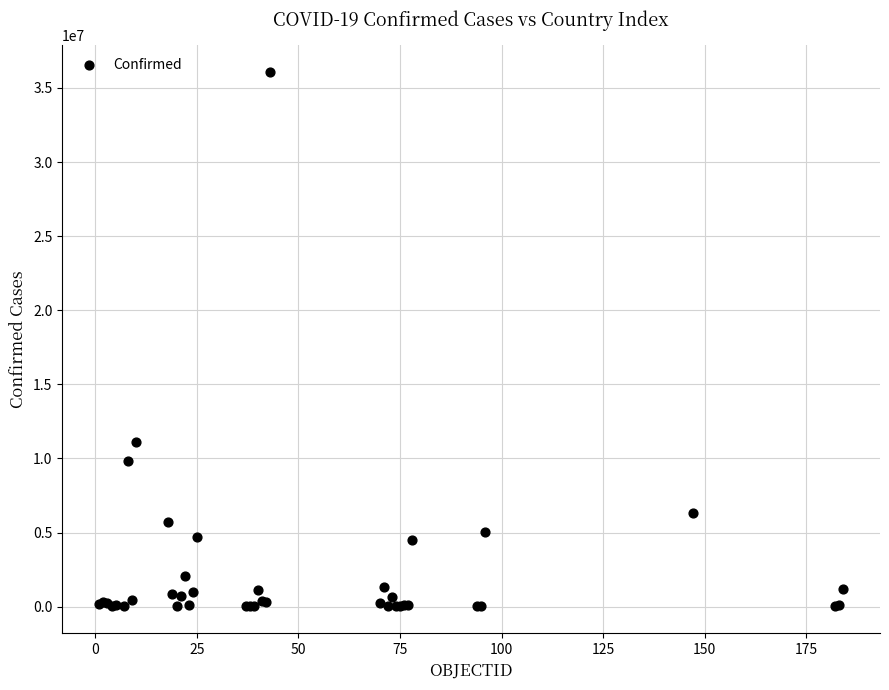

What Y value in the scatter plot is closest to 18050247?

11078796